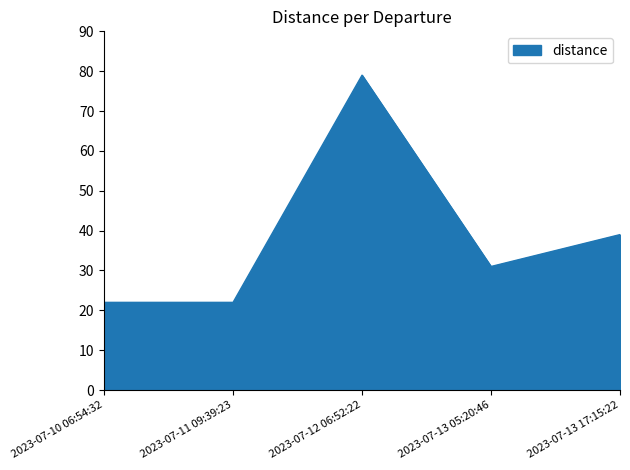

Does the chart have visible grid lines?

No